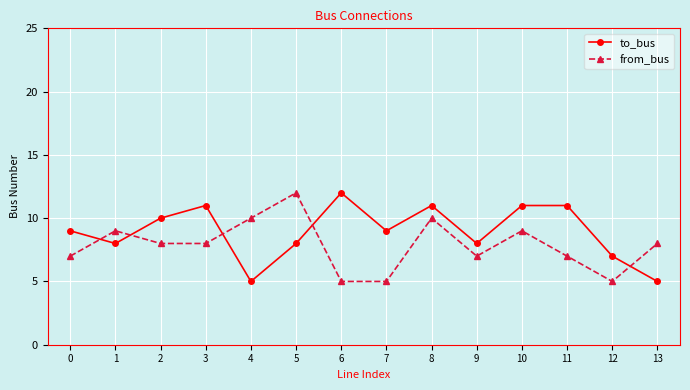

Which series has the largest total across all categories?

to_bus